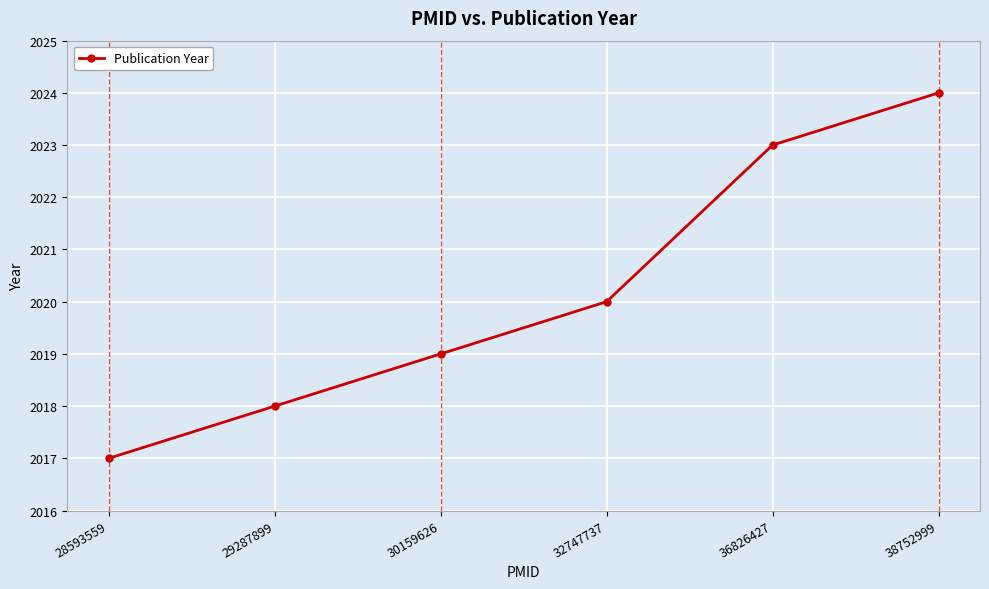

Reading left to right, list all the values displayed in this chart.

28593559=2017	29287899=2018	30159626=2019	32747737=2020	36826427=2023	38752999=2024